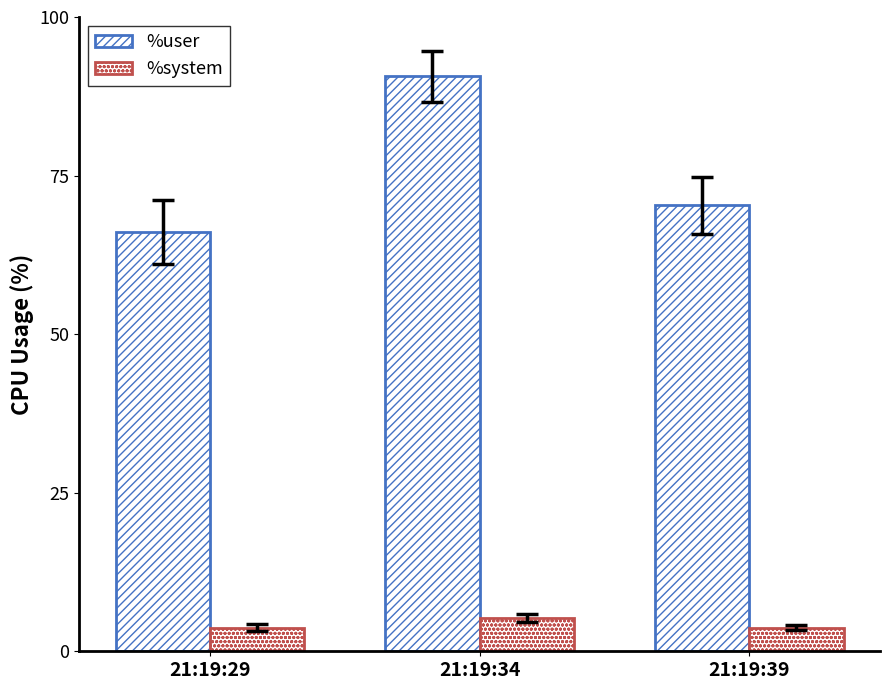

How many series are shown in this chart?

2